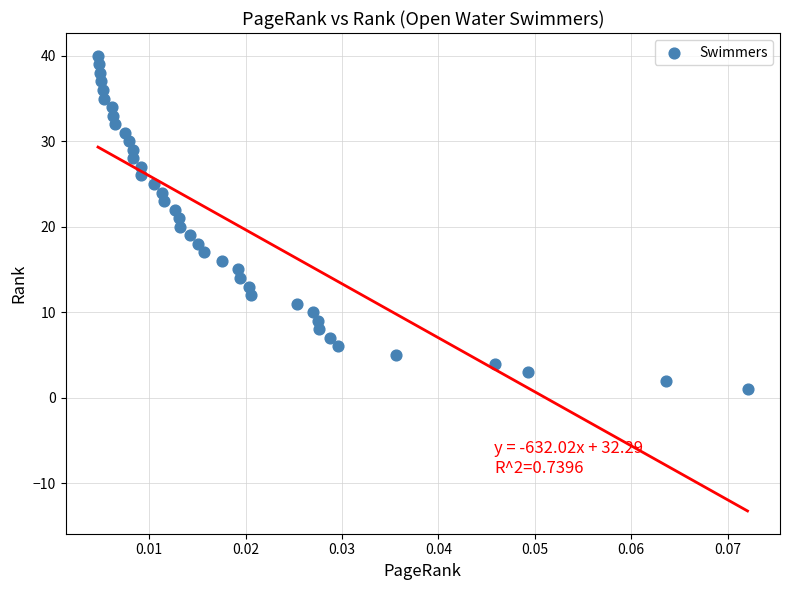

What is the range of Y values (max minus min)?

39